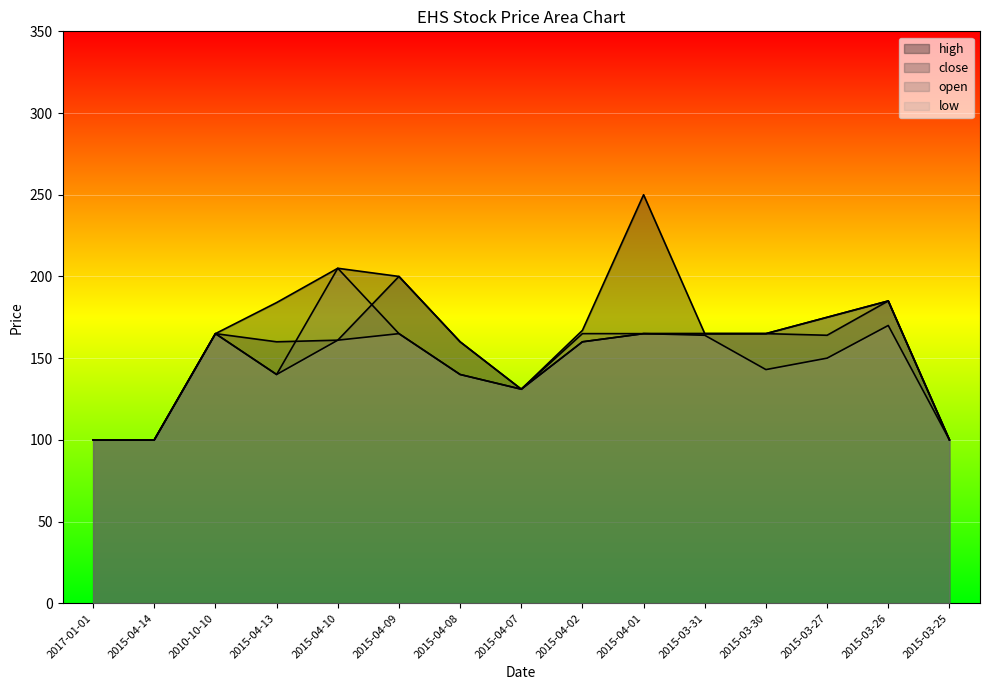

True or false: open has a value of 165 at 2010-10-10.

True